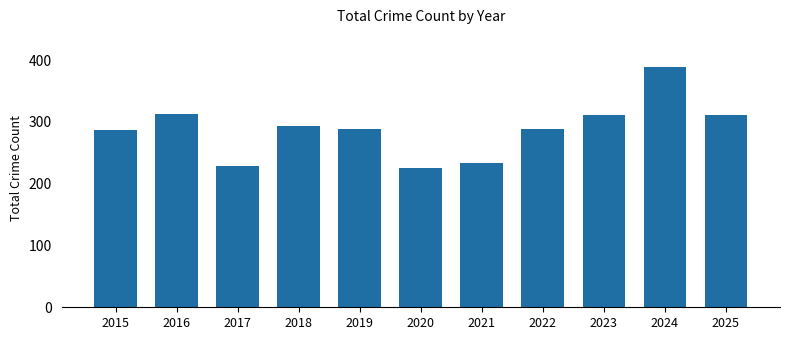

How many data points are less than 289?

4